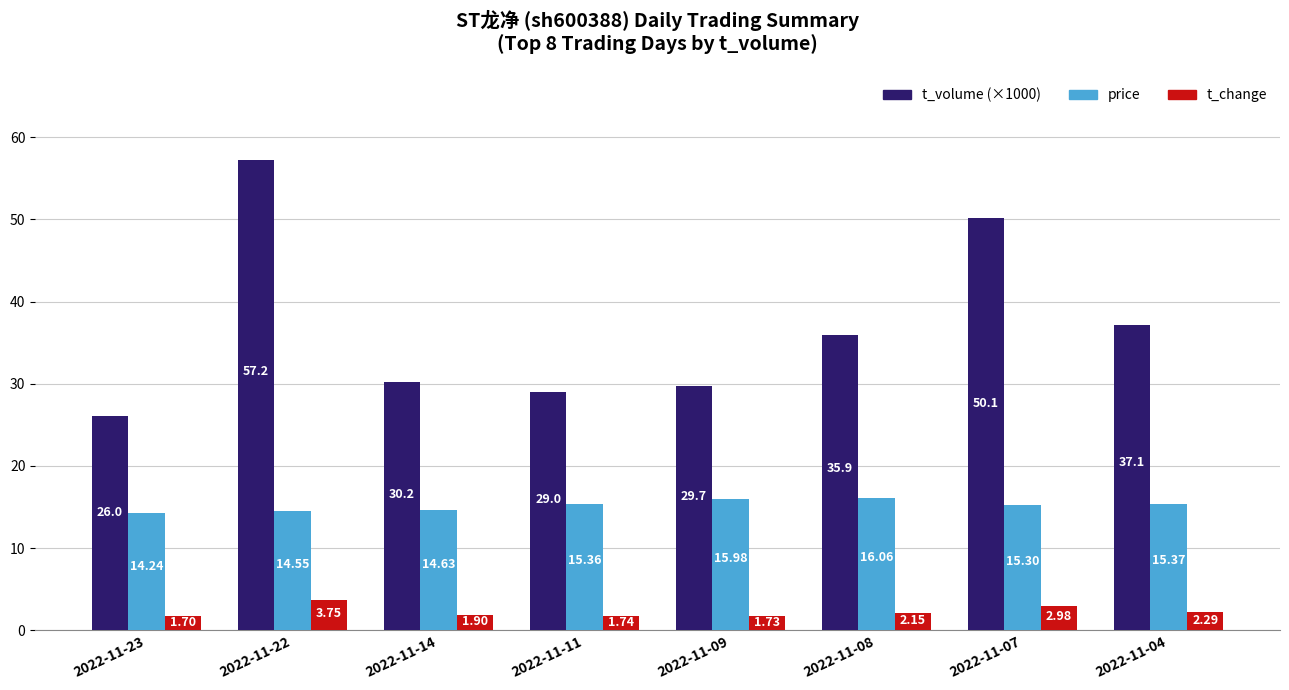

What is the spread (max minus min) of values at 2022-11-04?

34.8